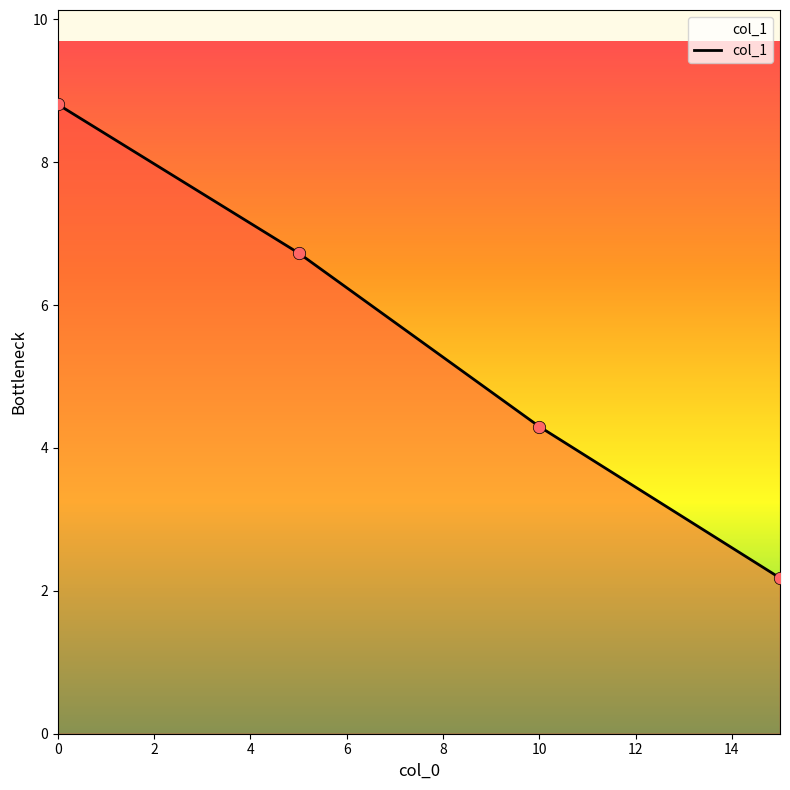

What is the average value?

5.5